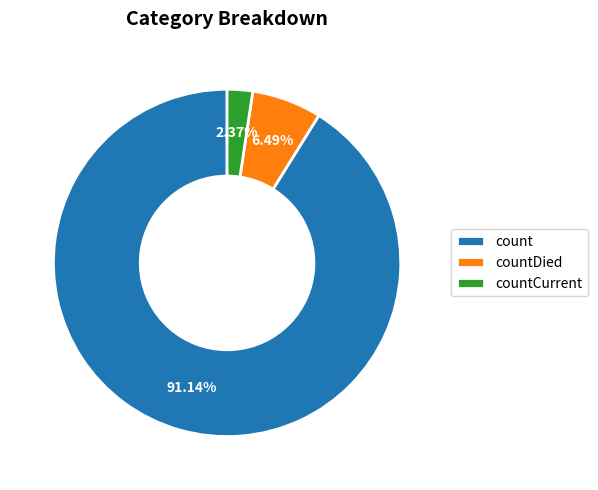

What is the majority slice?

count